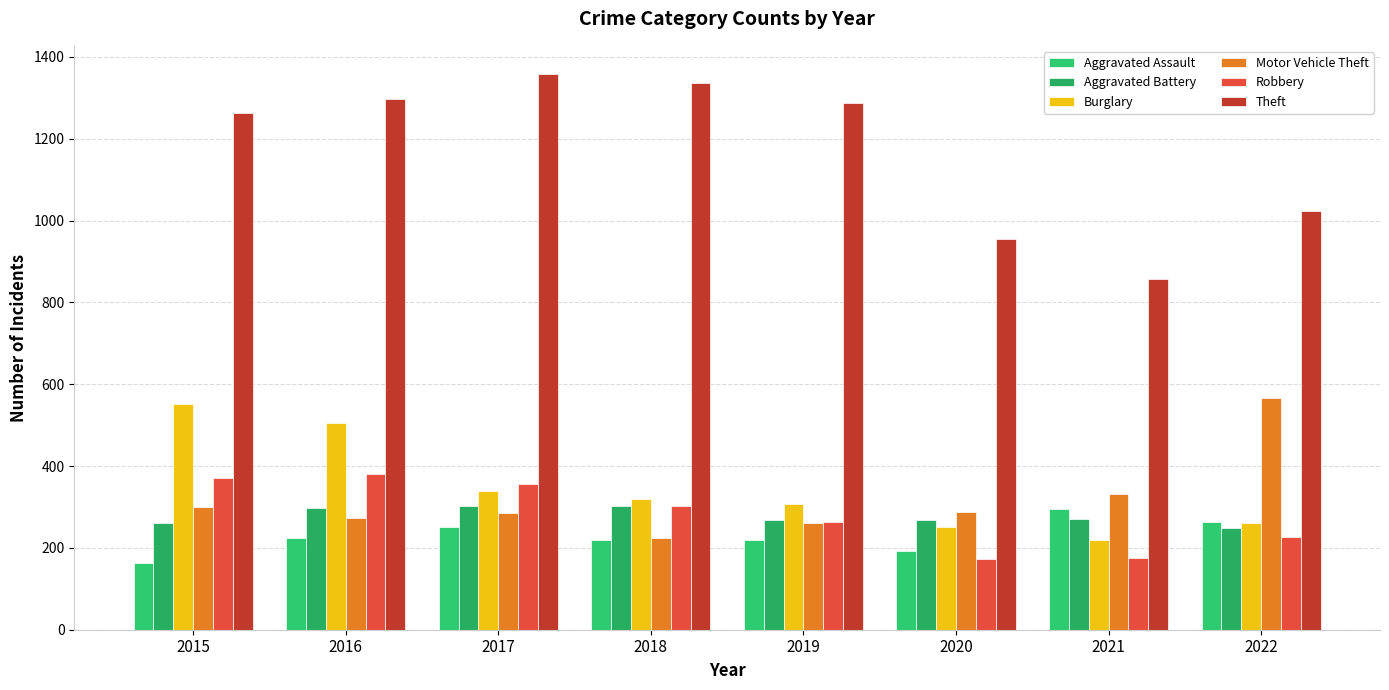

What is the average value of the Aggravated Assault series?

229